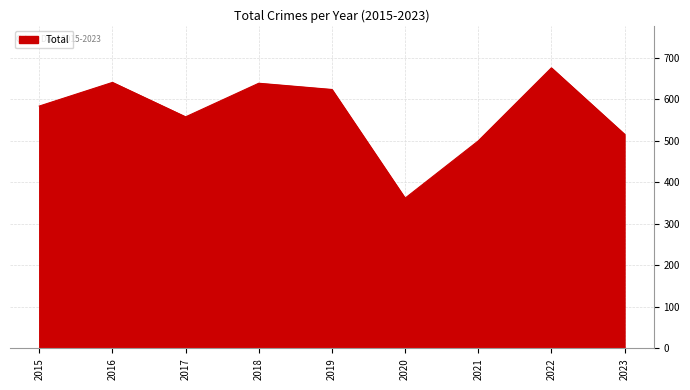

How many interior local valleys (lower than both neighbors) does the data have?

2